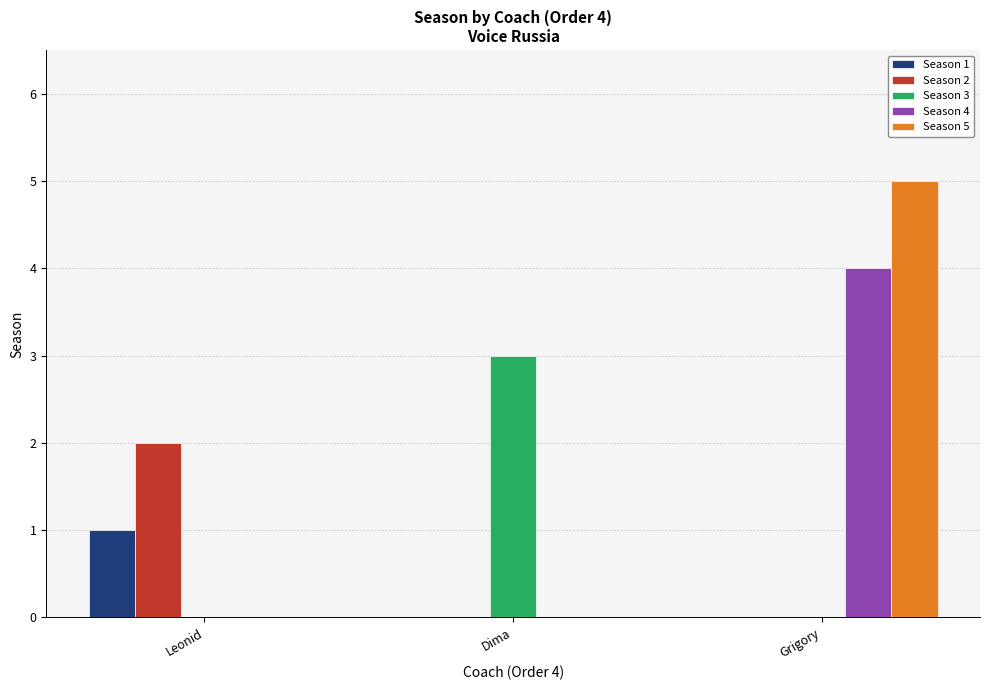

How many data points does each series have?

3